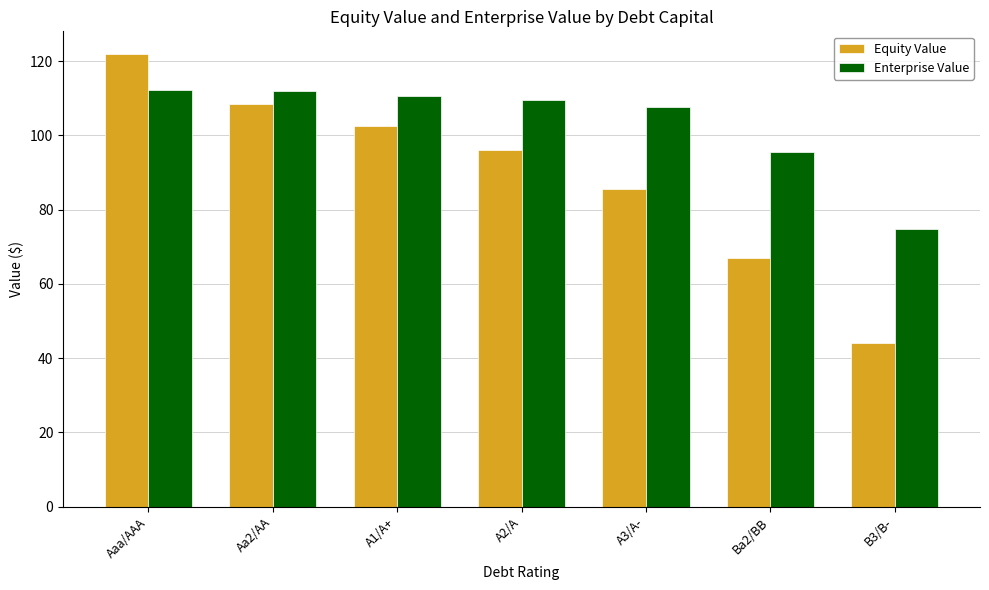

Is it true that Enterprise Value equals 112.3 at Aaa/AAA?

True